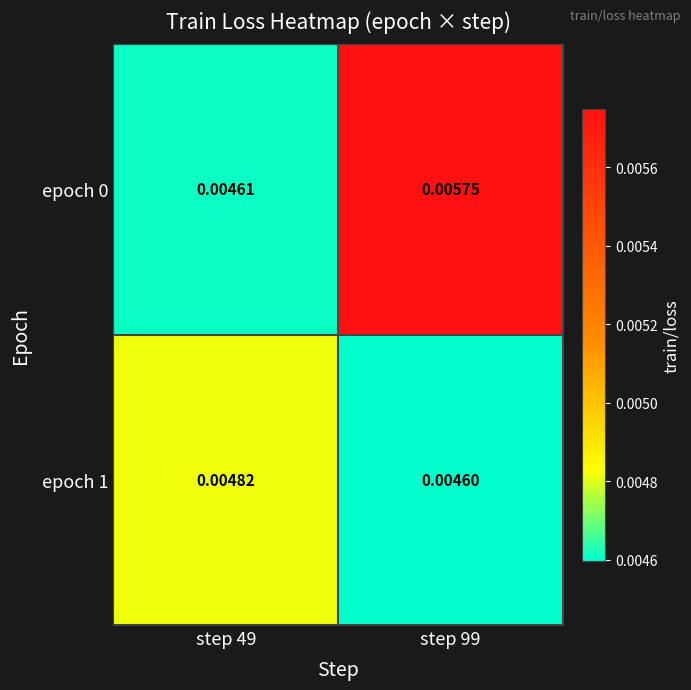

At which category is the sum across all series the highest?

step 99